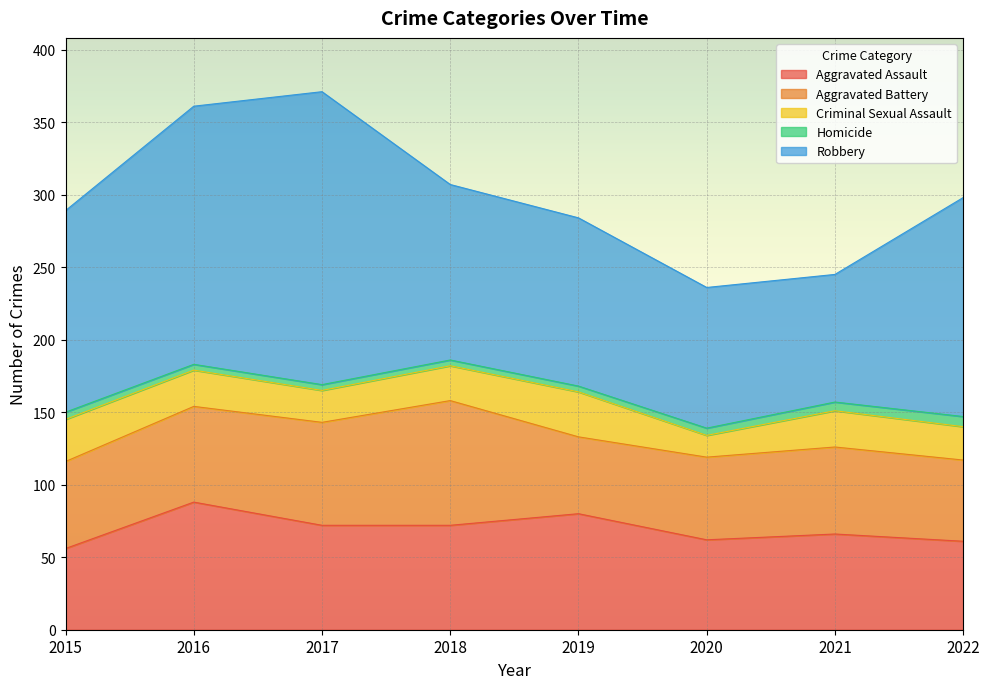

True or false: Aggravated Assault and Criminal Sexual Assault cross at least once.

False